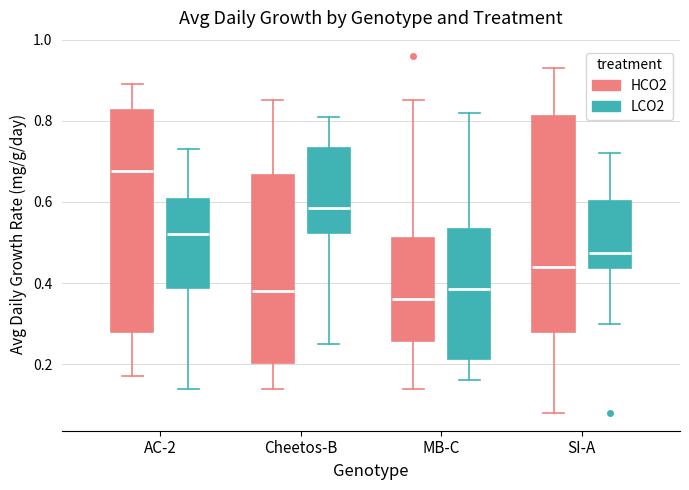

Reading left to right, transcribe this box plot: for each box, give where its median line is, the range the box spans, and where its two whiskers end, as read against the y-axis. The values are not printed on the chart, so give them approximately, as read against the axis.

AC-2 (HCO2): median 0.68, box 0.28 to 0.82, whiskers 0.18 to 0.90
AC-2 (LCO2): median 0.52, box 0.38 to 0.60, whiskers 0.14 to 0.74
Cheetos-B (HCO2): median 0.38, box 0.20 to 0.66, whiskers 0.14 to 0.86
Cheetos-B (LCO2): median 0.58, box 0.52 to 0.74, whiskers 0.26 to 0.82
MB-C (HCO2): median 0.36, box 0.26 to 0.52, whiskers 0.14 to 0.86
MB-C (LCO2): median 0.38, box 0.22 to 0.54, whiskers 0.16 to 0.82
SI-A (HCO2): median 0.44, box 0.28 to 0.82, whiskers 0.08 to 0.94
SI-A (LCO2): median 0.48, box 0.44 to 0.60, whiskers 0.30 to 0.72